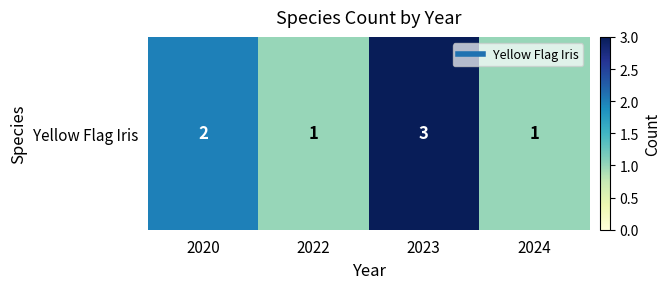

List the labels in order of value, largest first.

2023, 2020, 2022, 2024